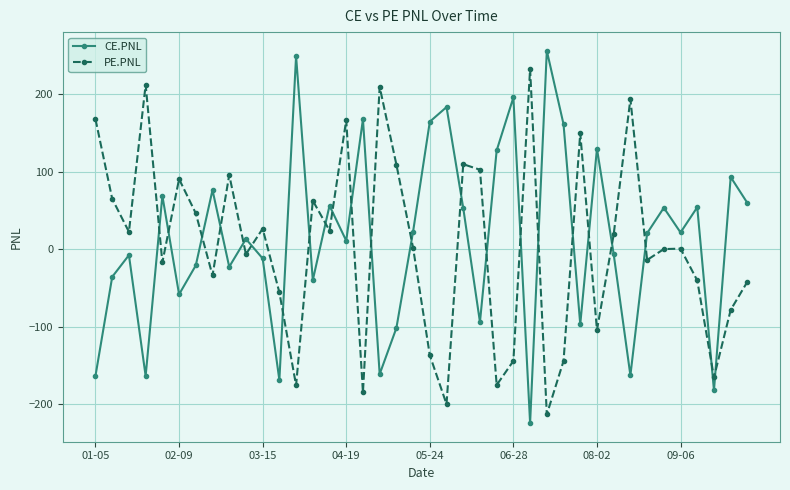

What are all the series names shown in the legend?

CE.PNL, PE.PNL